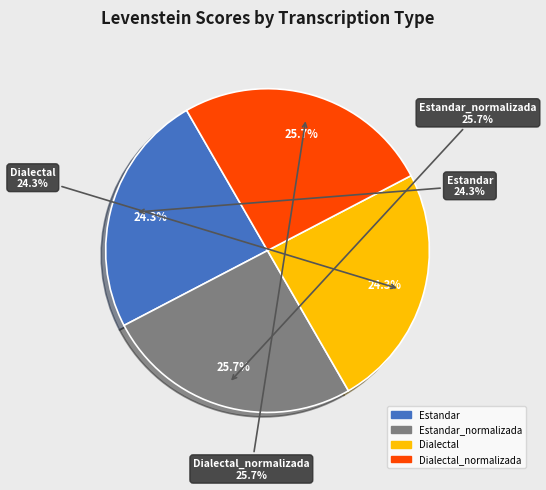

To the nearest percent, what is the average slice percentage?

25%